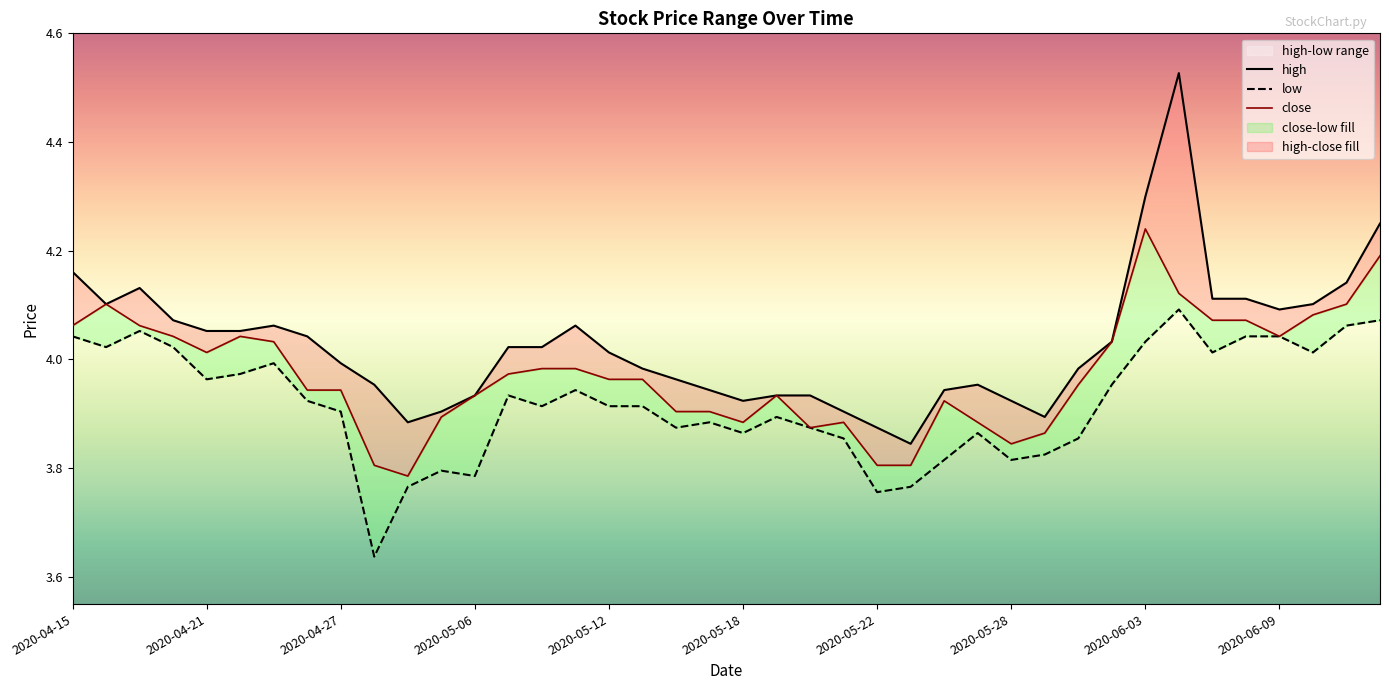

Which series changed the most between 2020-06-09 and 36?

low